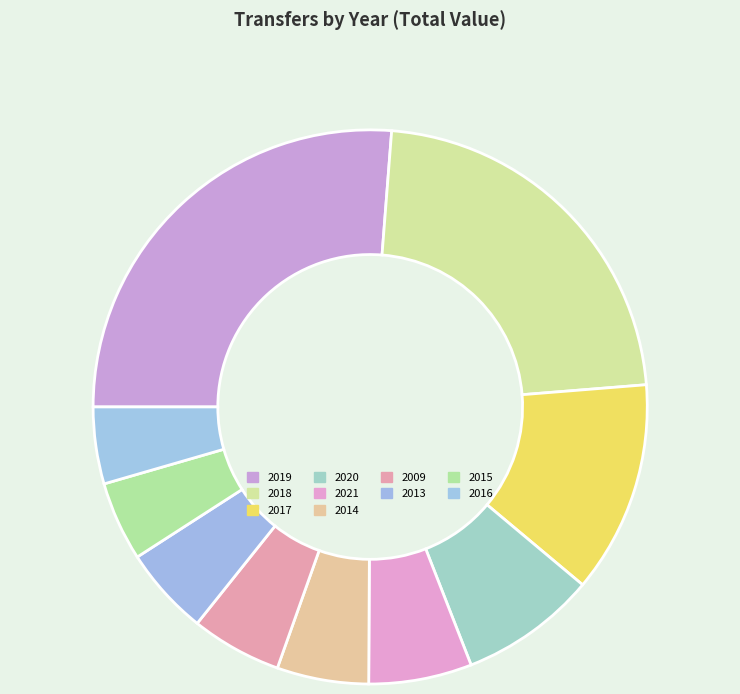

What percentage is the 2013 slice, to the nearest percent?

5%